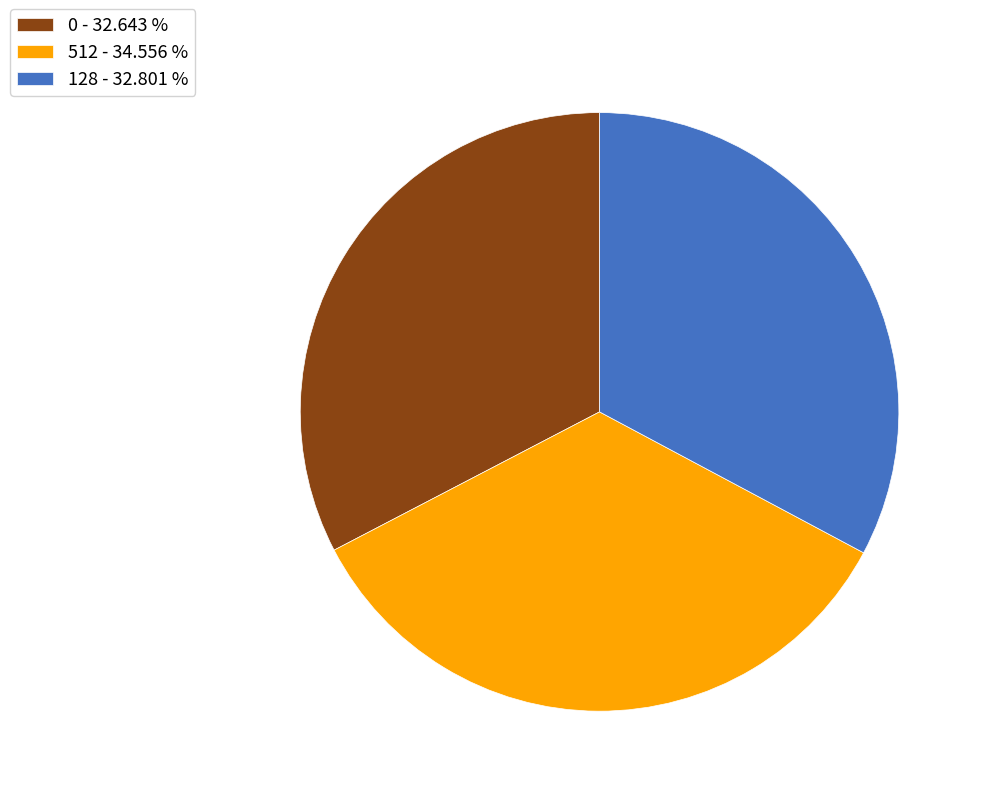

Approximately how many times larger is the value at 512 - 34.556 % compared to 0 - 32.643 %?

1.1